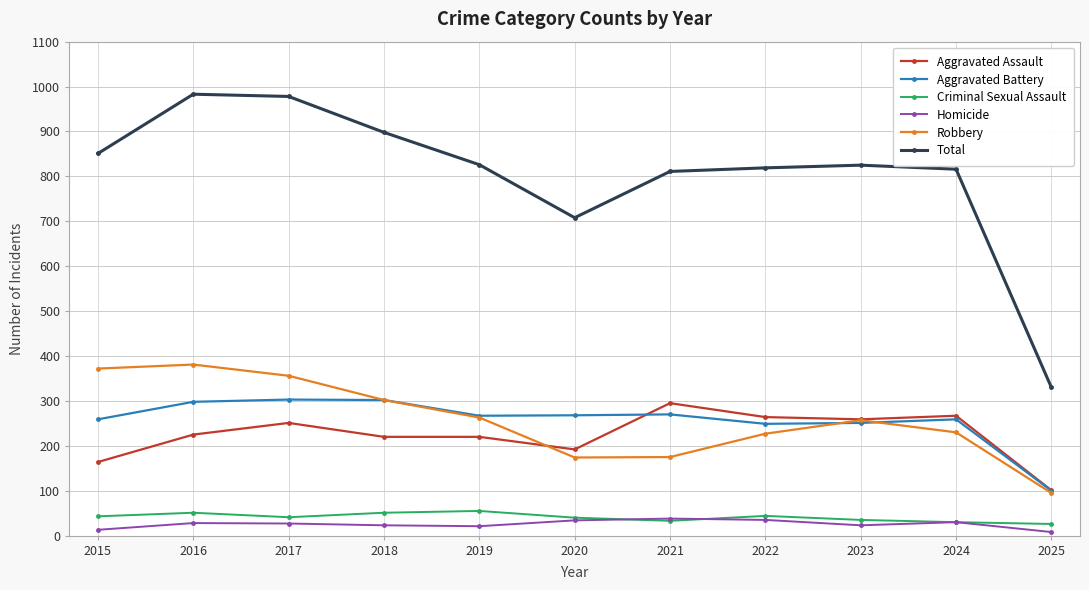

True or false: Robbery has more than 2 points higher than both neighbors.

False